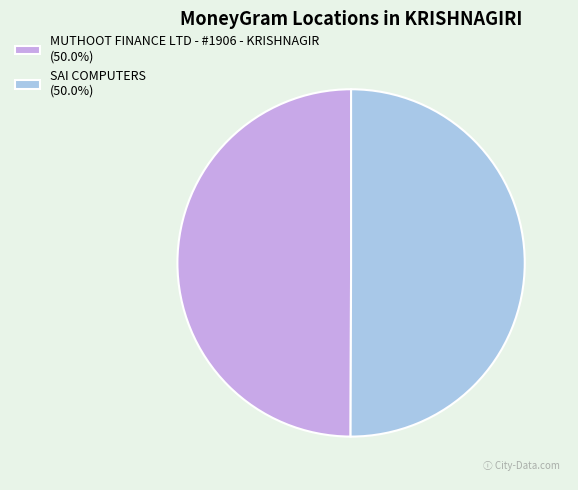

Do MUTHOOT FINANCE LTD - #1906 - KRISHNAGIR (50.0%) and SAI COMPUTERS (50.0%) together represent more than half of the pie?

Yes